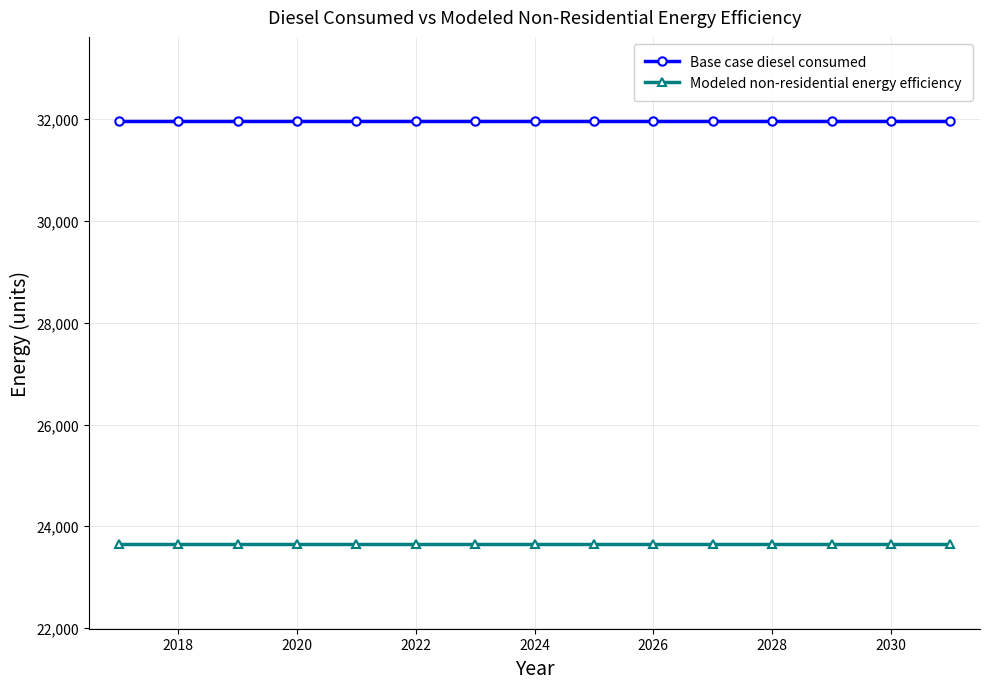

True or false: Base case diesel consumed and Modeled non-residential energy efficiency intersect in this chart.

False